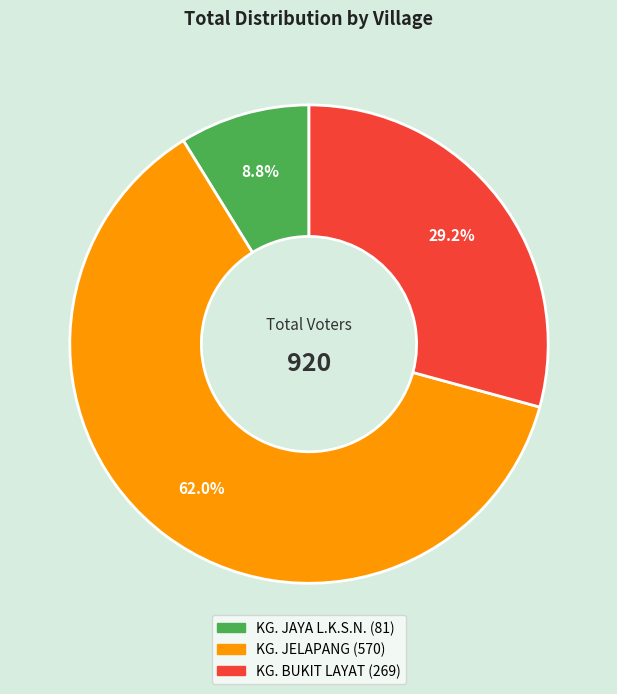

Does any single category account for the majority?

Yes